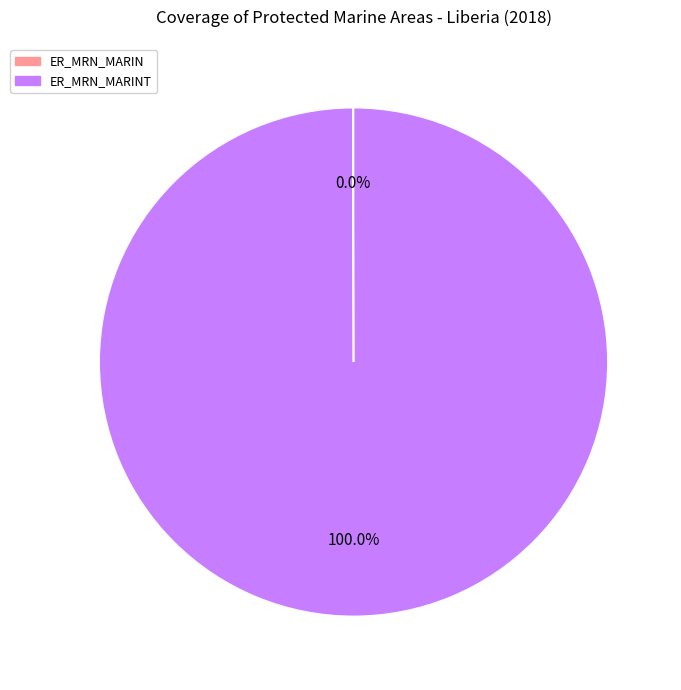

Does any single category account for the majority?

Yes